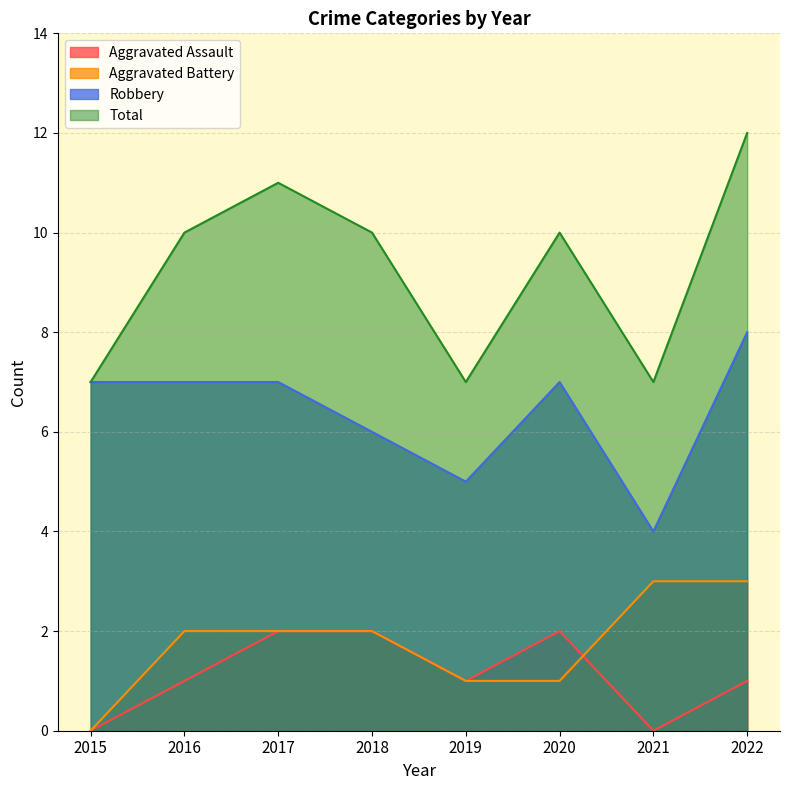

The value of Aggravated Assault at 2021 is -1. True or false?

False